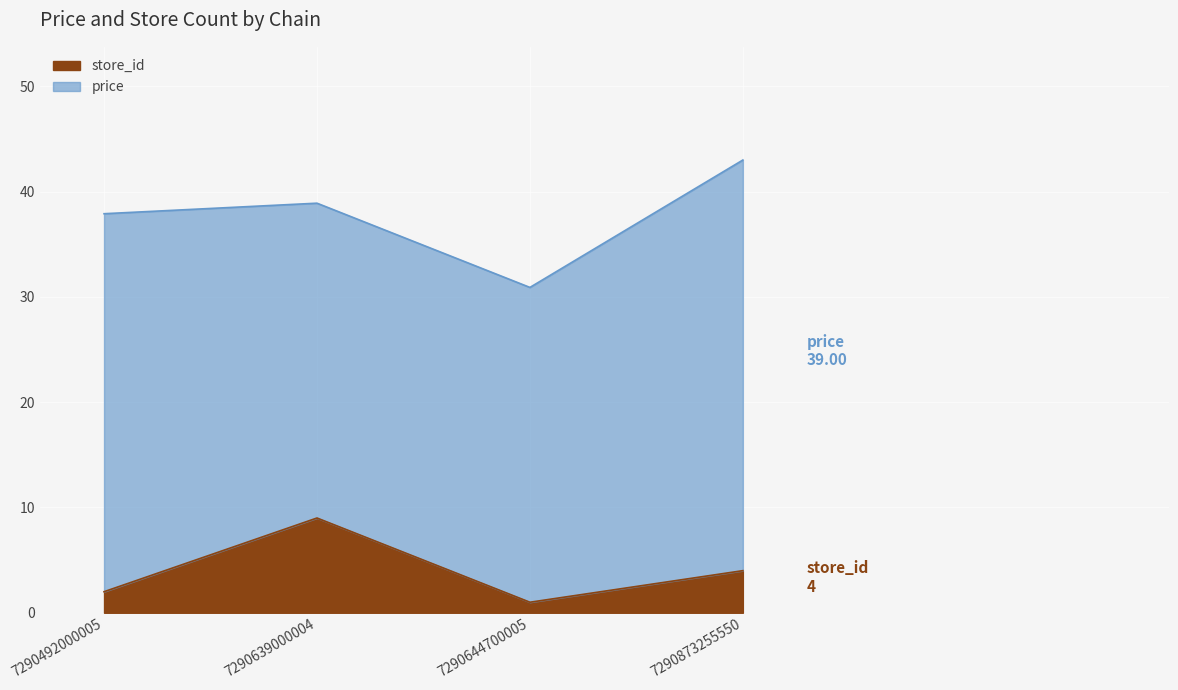

Which label corresponds to the smallest value in the chart?

7290644700005